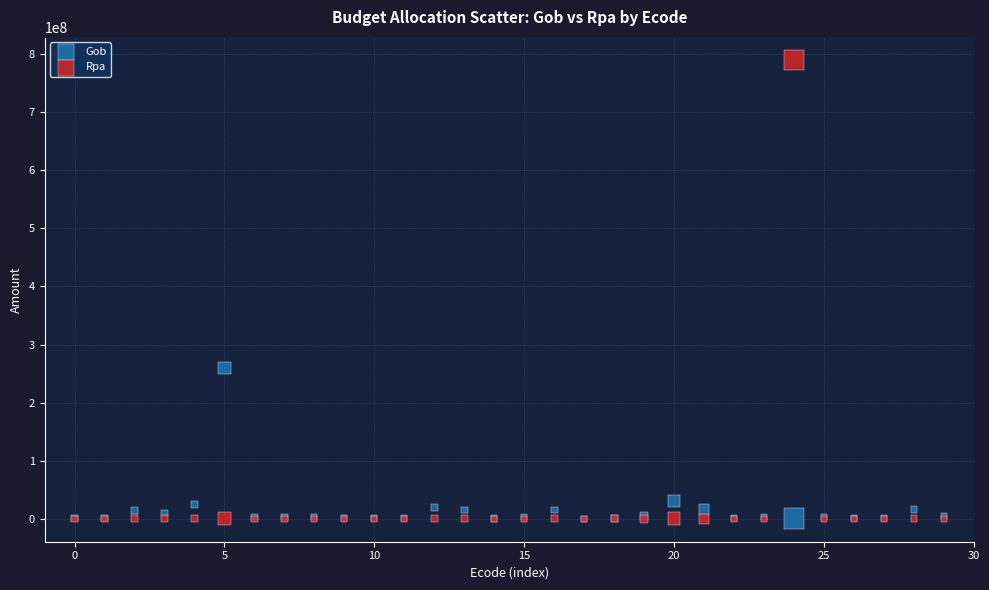

What are all the series names shown in the legend?

Gob, Rpa